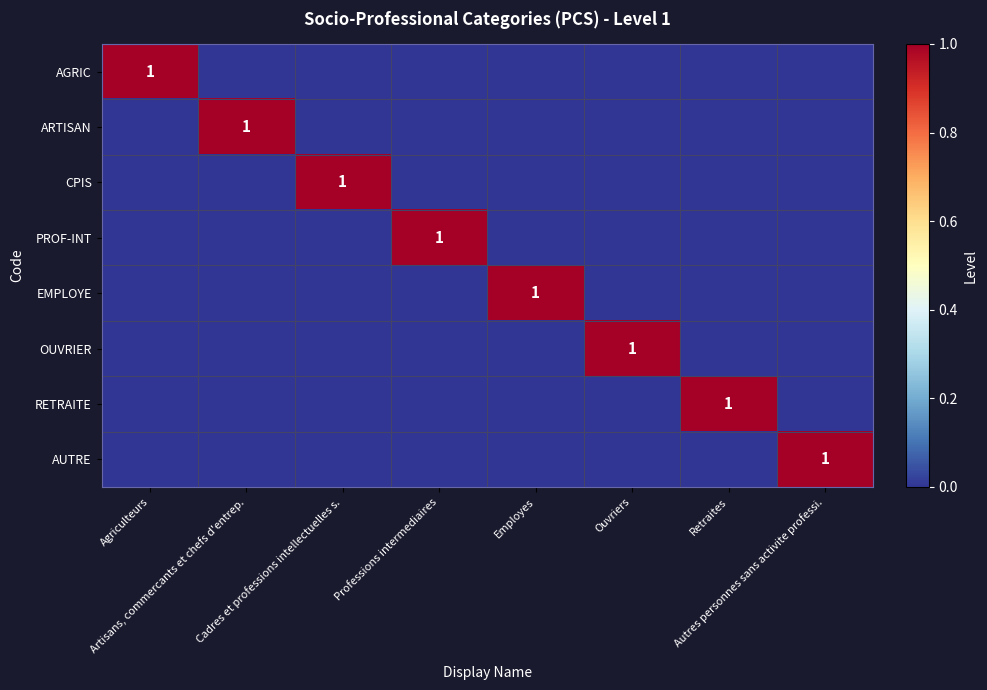

List the labels in order of RETRAITE value, largest first.

Retraites, Agriculteurs, Artisans, commercants et chefs d'entrep., Cadres et professions intellectuelles s., Professions intermediaires, Employes, Ouvriers, Autres personnes sans activite professi.